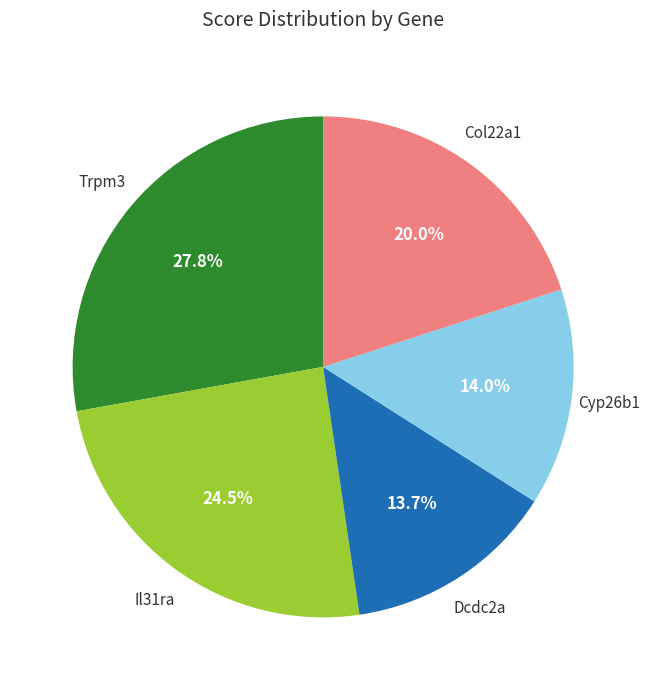

Is there any slice that represents more than half of the pie?

No